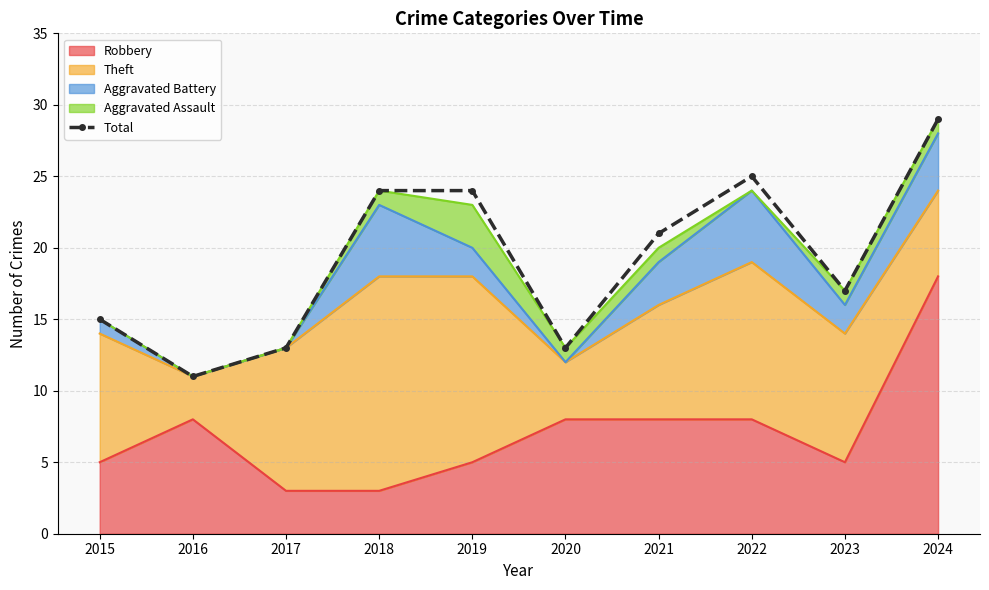

Which has a higher value, 2021 or 2024?

2024